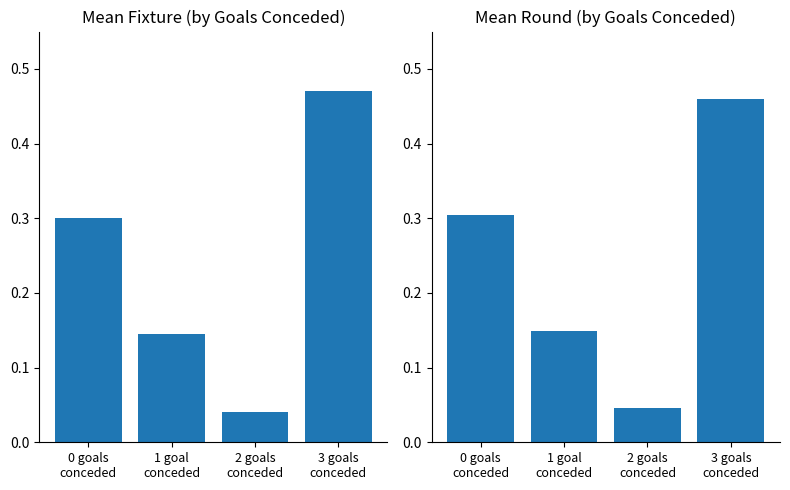

List the series in order of their peak value, highest first.

Mean Fixture, Mean Round